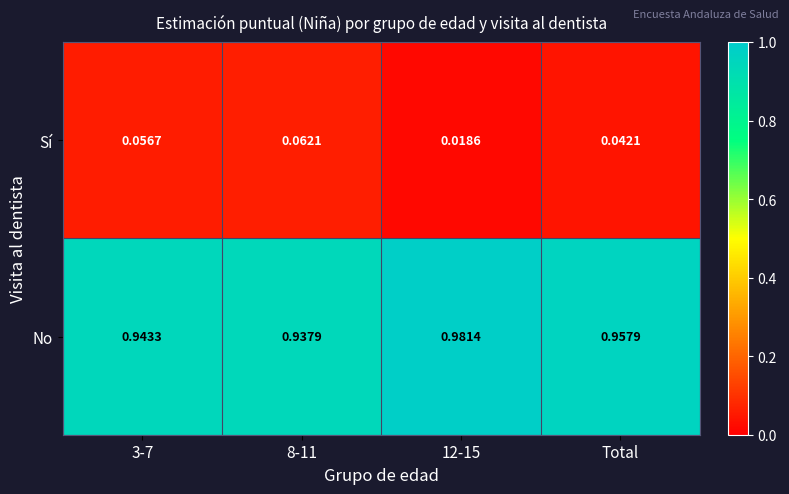

Is the value of Sí at 8-11 greater than the value of No at 12-15?

No